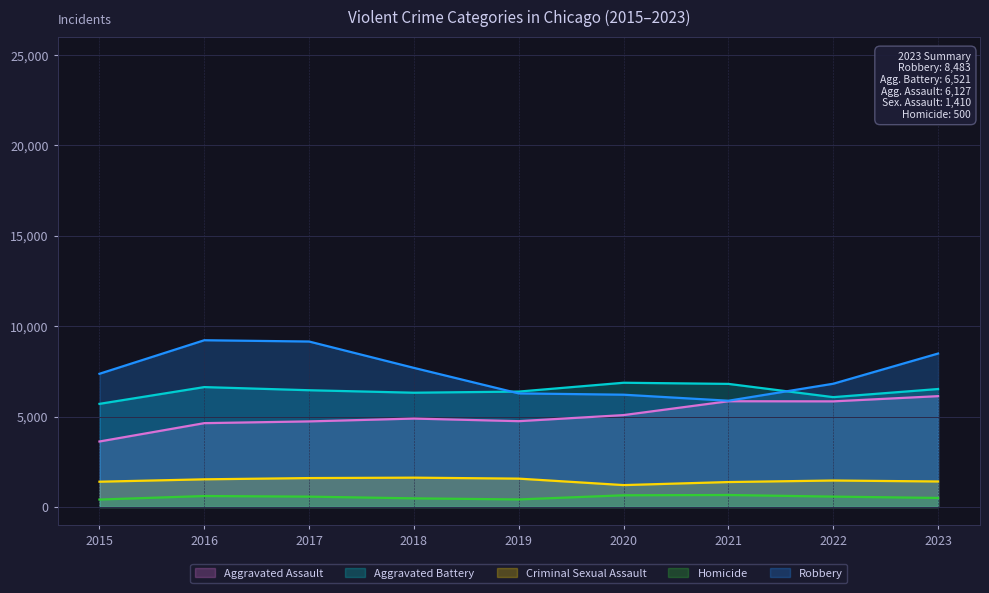

At which category is the sum across all series the highest?

2023